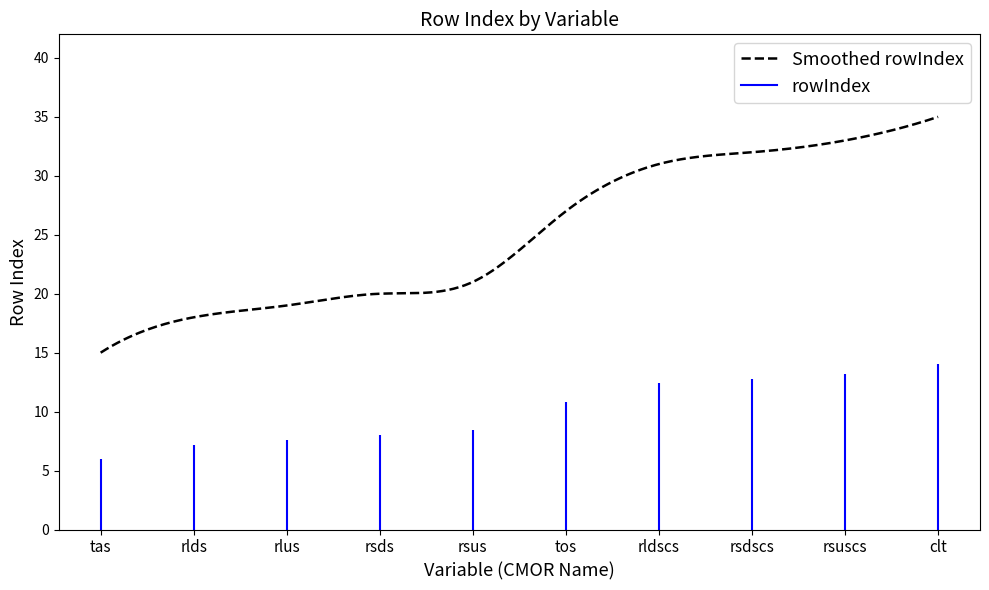

What is the change in value from rsus to tos?

+6